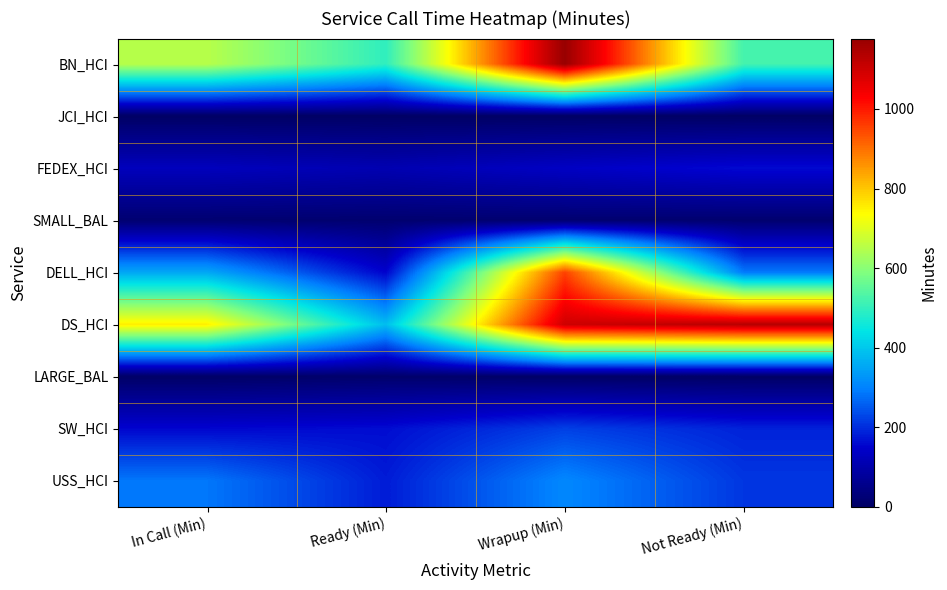

Reading left to right, list all the values displayed in this chart.

BN_HCI: In Call (Min)=652.2	Ready (Min)=496.0	Wrapup (Min)=1176.9	Not Ready (Min)=519.8
JCI_HCI: In Call (Min)=0.0	Ready (Min)=0.1	Wrapup (Min)=0.0	Not Ready (Min)=0.1
FEDEX_HCI: In Call (Min)=126.8	Ready (Min)=110.5	Wrapup (Min)=137.4	Not Ready (Min)=159.9
SMALL_BAL: In Call (Min)=17.5	Ready (Min)=15.5	Wrapup (Min)=16.6	Not Ready (Min)=15.5
DELL_HCI: In Call (Min)=353.6	Ready (Min)=151.0	Wrapup (Min)=953.3	Not Ready (Min)=289.8
DS_HCI: In Call (Min)=751.3	Ready (Min)=384.1	Wrapup (Min)=1098.8	Not Ready (Min)=1130.4
LARGE_BAL: In Call (Min)=2.1	Ready (Min)=11.0	Wrapup (Min)=1.5	Not Ready (Min)=0.9
SW_HCI: In Call (Min)=155.1	Ready (Min)=162.9	Wrapup (Min)=222.1	Not Ready (Min)=187.9
USS_HCI: In Call (Min)=286.2	Ready (Min)=180.4	Wrapup (Min)=308.0	Not Ready (Min)=211.1